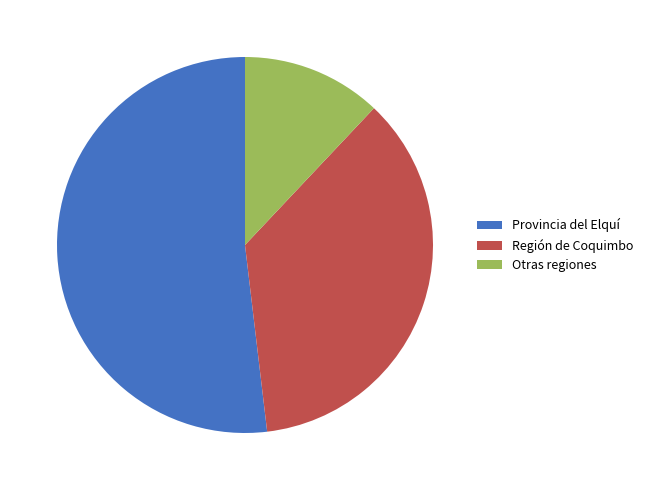

Is Provincia del Elquí the majority of the pie?

Yes